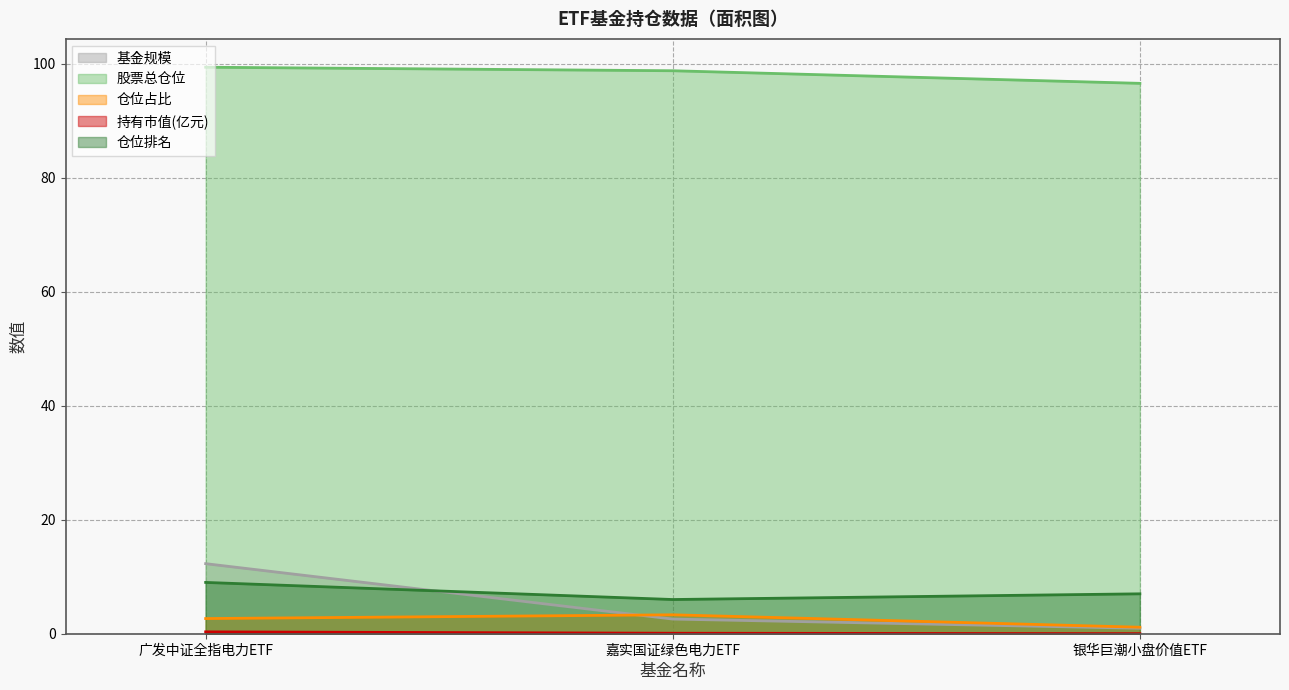

Does the chart display data point markers on the line(s)?

No